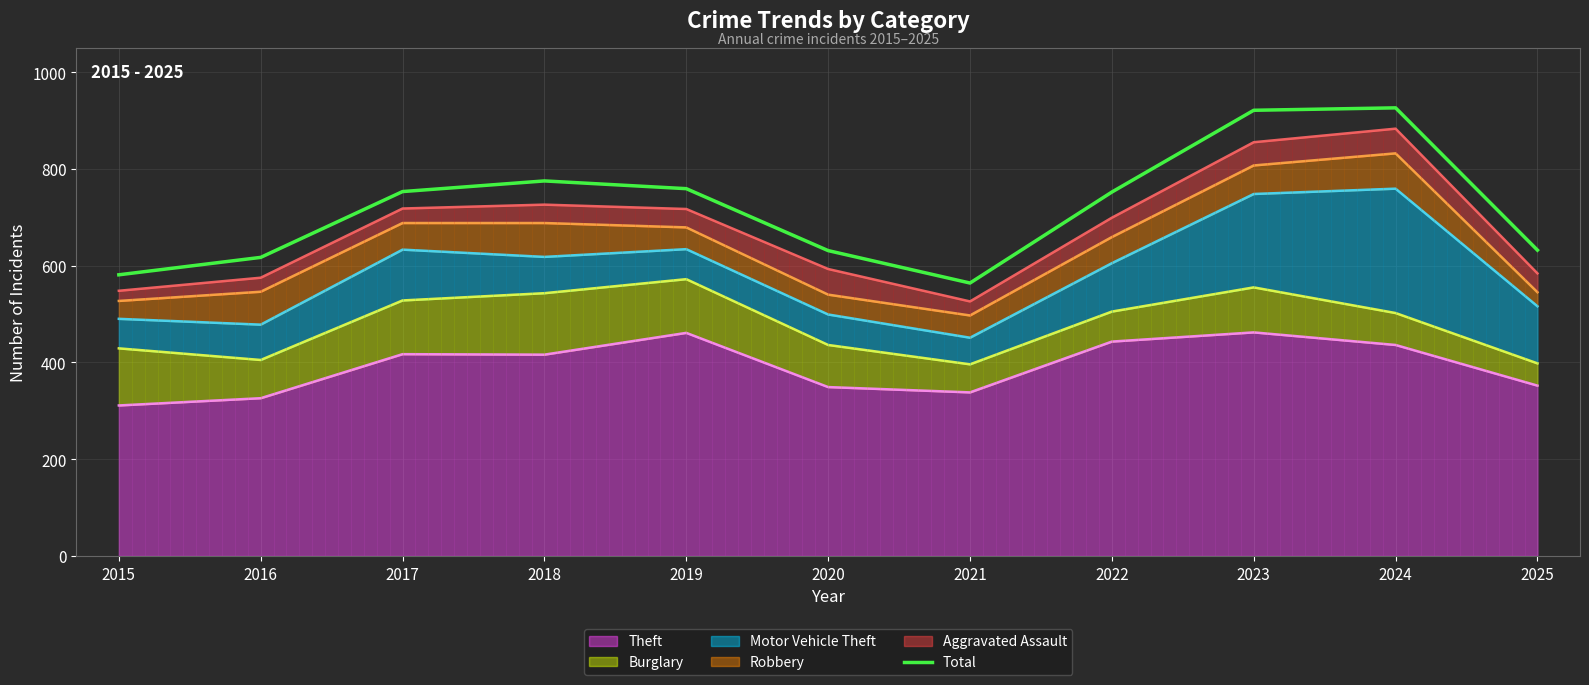

True or false: the data has more than 1 interior local peaks.

True